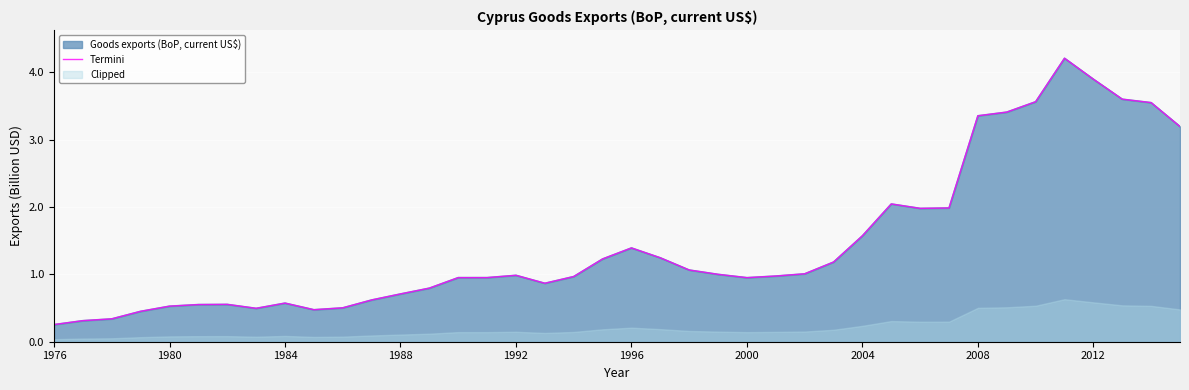

What is the difference between the maximum and minimum values?

4.0